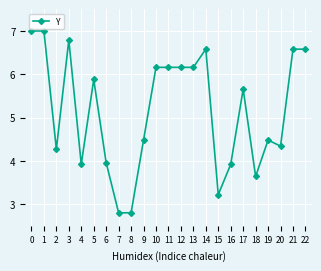

Between 14 and 20, which is larger?

14